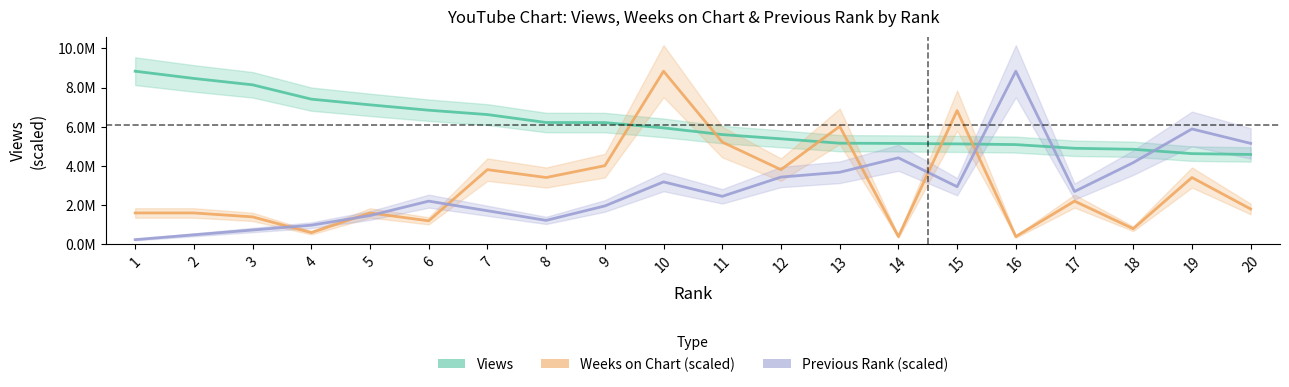

At which category does the chart reach its peak across all series?

1